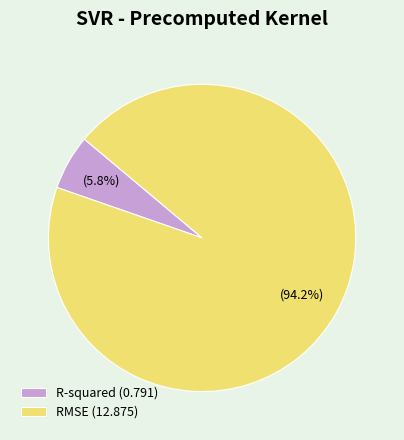

To the nearest percent, what portion does RMSE represent?

94%